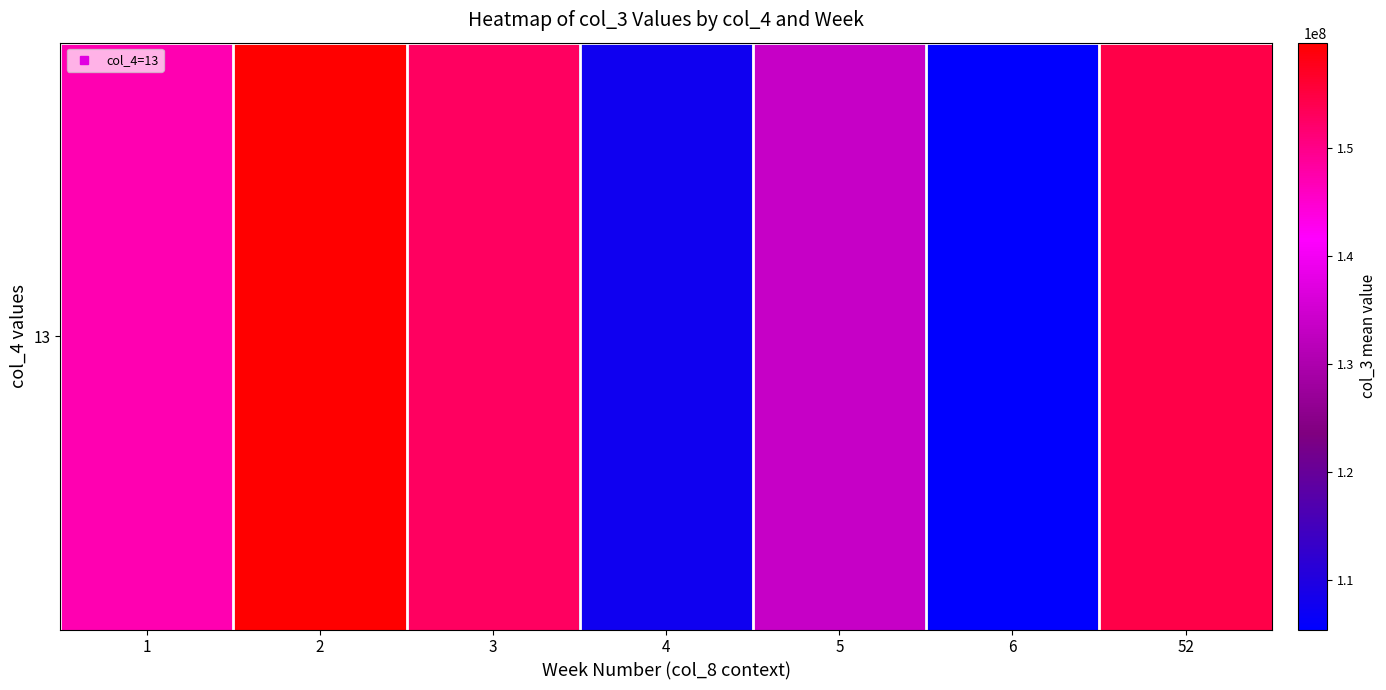

Is it true that the value at 52 is 239049653.3?

False